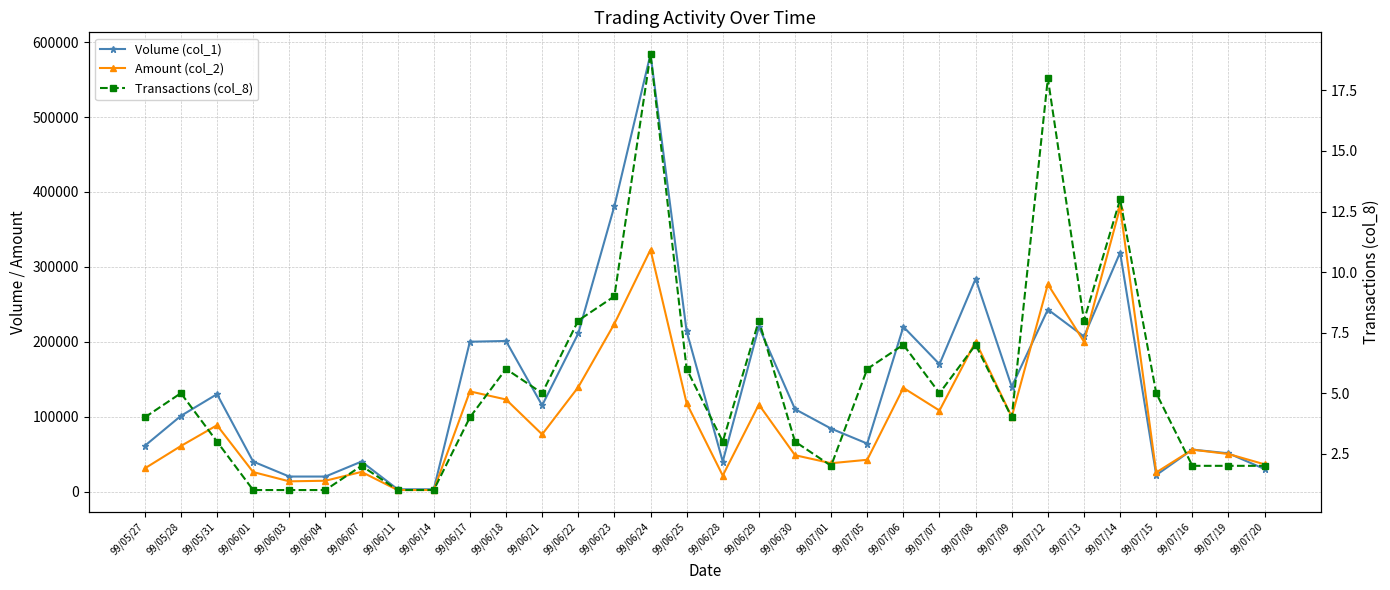

What position from the left is 99/07/20?

32